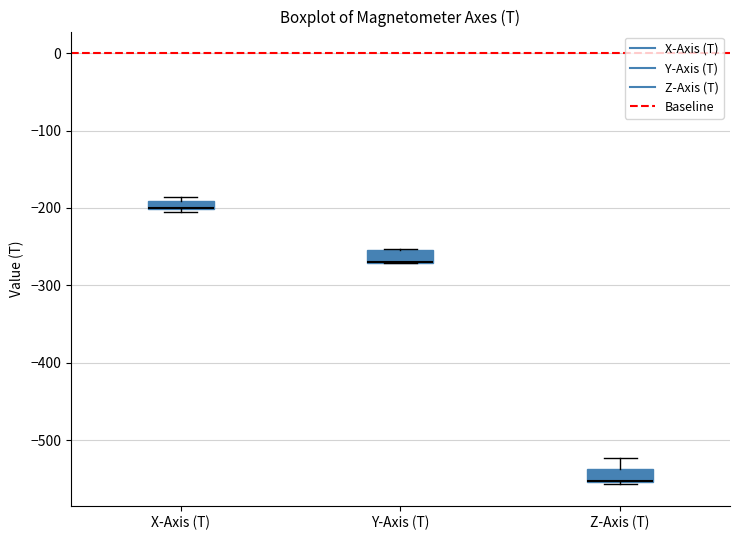

Where is the upper edge of the box for X-Axis (T) on the y-axis? The values are not printed on the chart, so give them approximately, as read against the axis.

-190